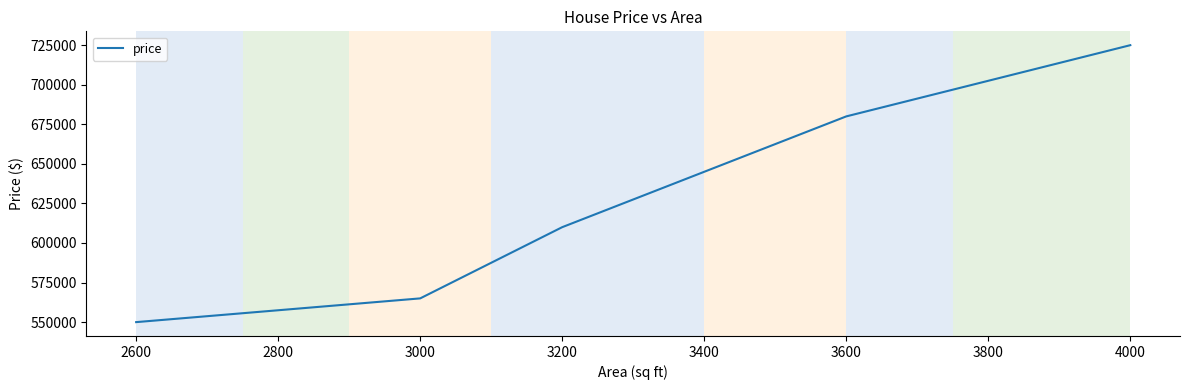

Rank the categories by value from lowest to highest.

2600, 3000, 3200, 3600, 4000